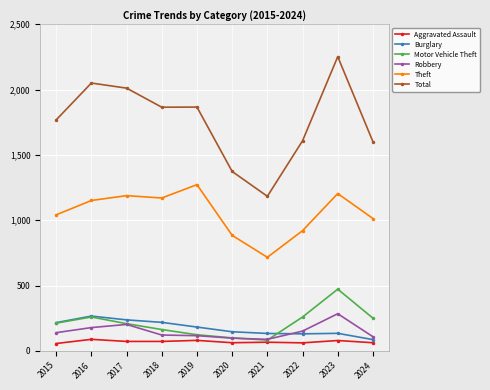

What is the difference between the highest and lowest values at 2021?

1117